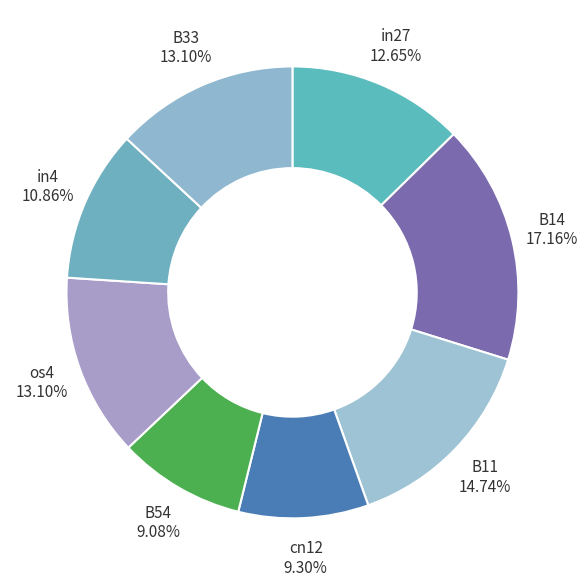

To the nearest percent, what is the average slice percentage?

12%